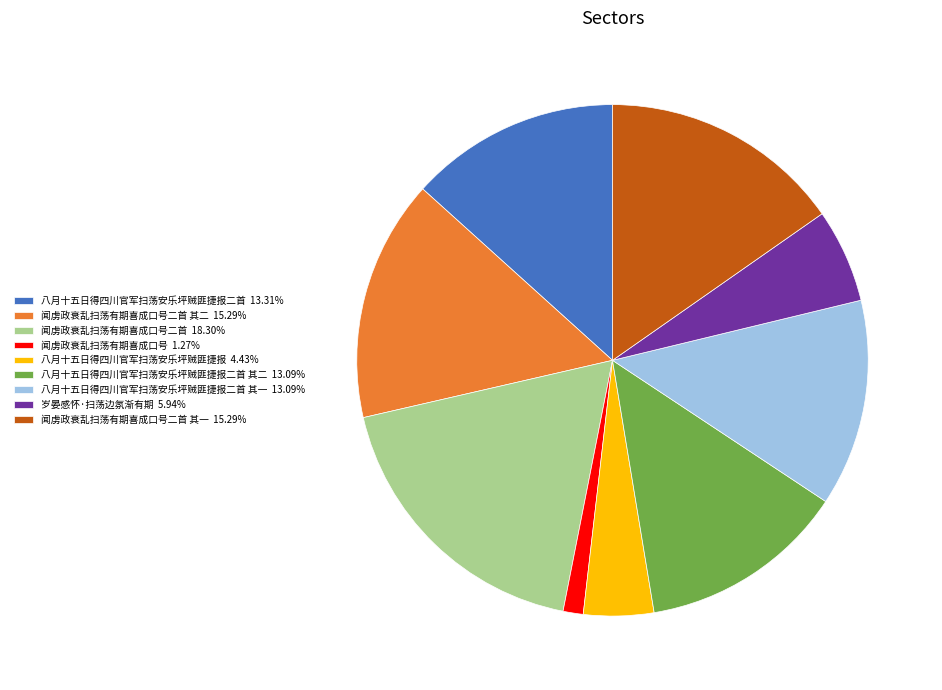

Is there any slice that represents more than half of the pie?

No